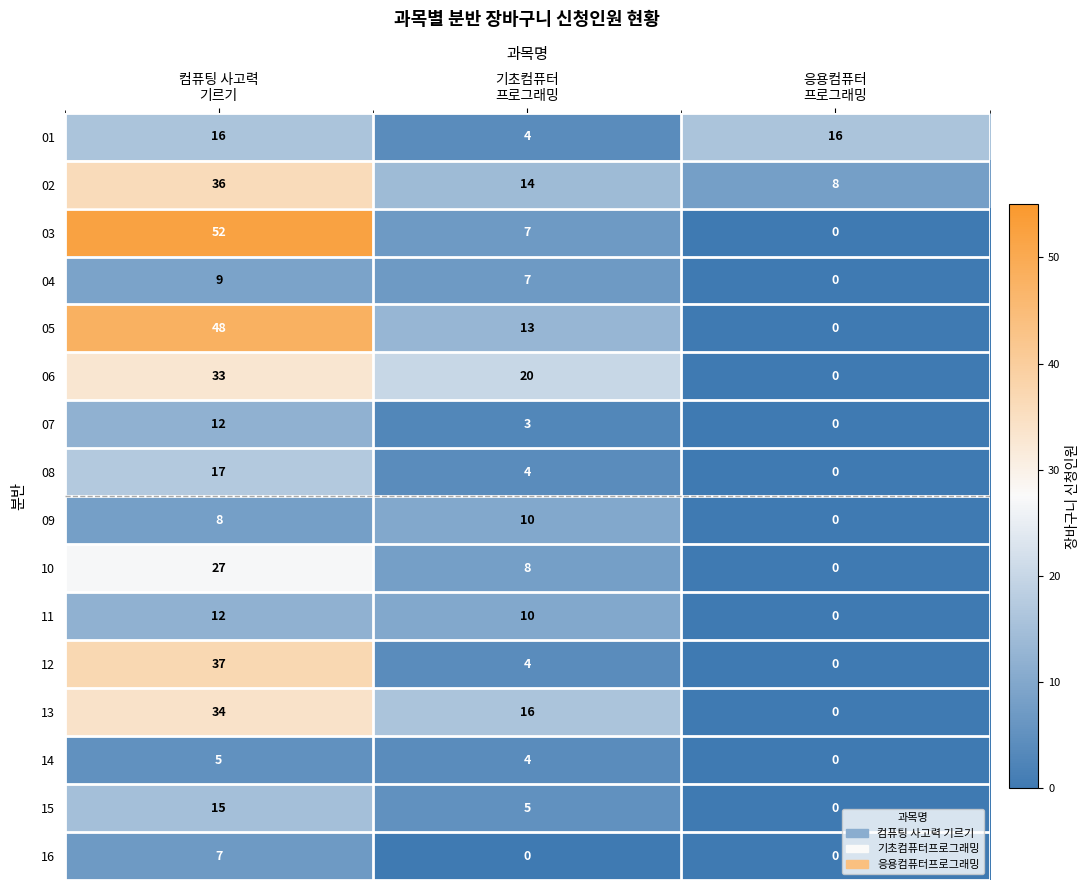

What is the total value across all series at 컴퓨팅 사고력
기르기?

368